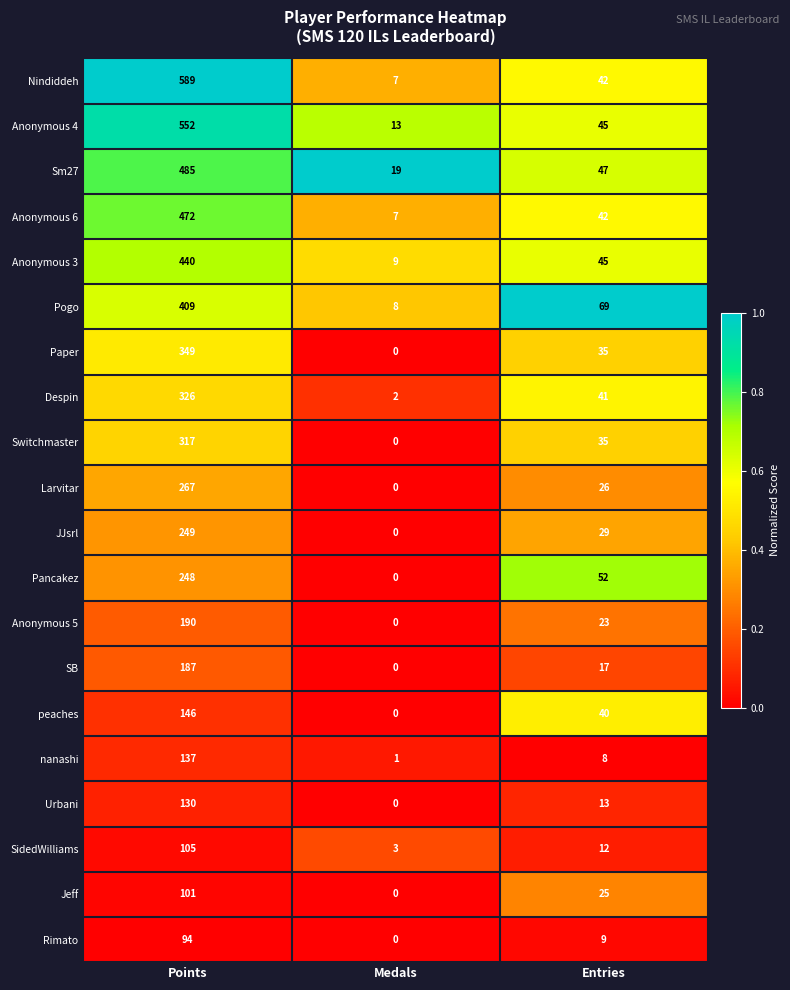

Is the value of nanashi at Entries greater than the value of Urbani at Entries?

No